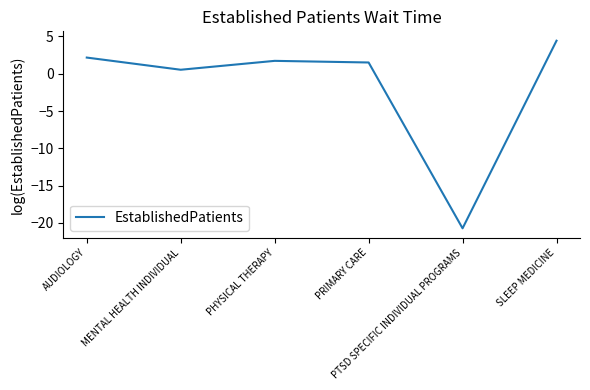

How many positive values are there?

5